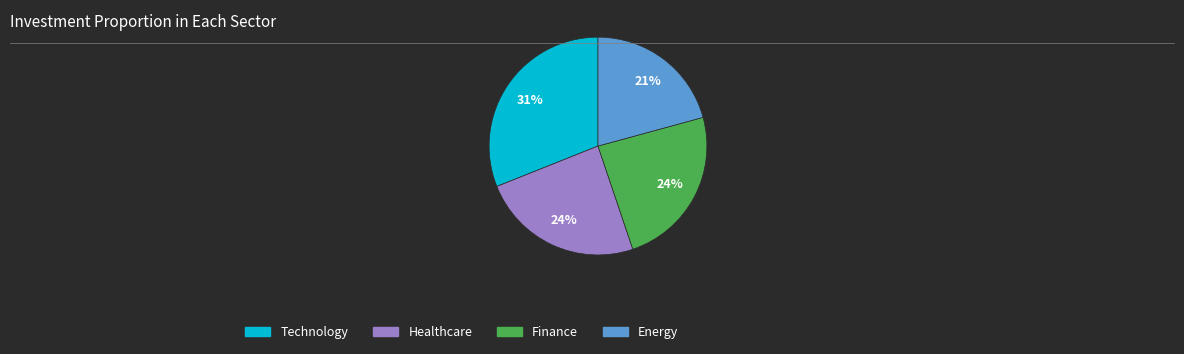

Is it true that Energy is 21% of the pie?

True